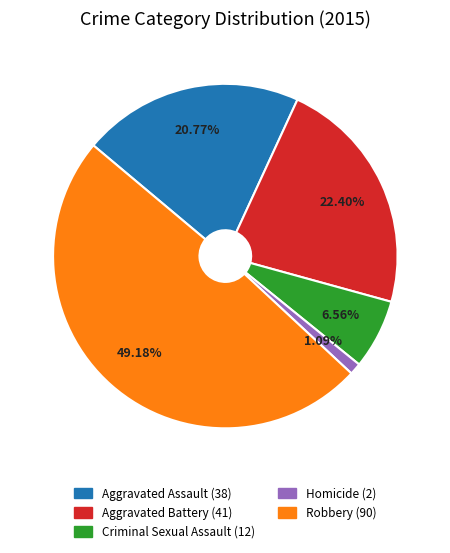

What portion of the pie excludes Robbery?

50.8%